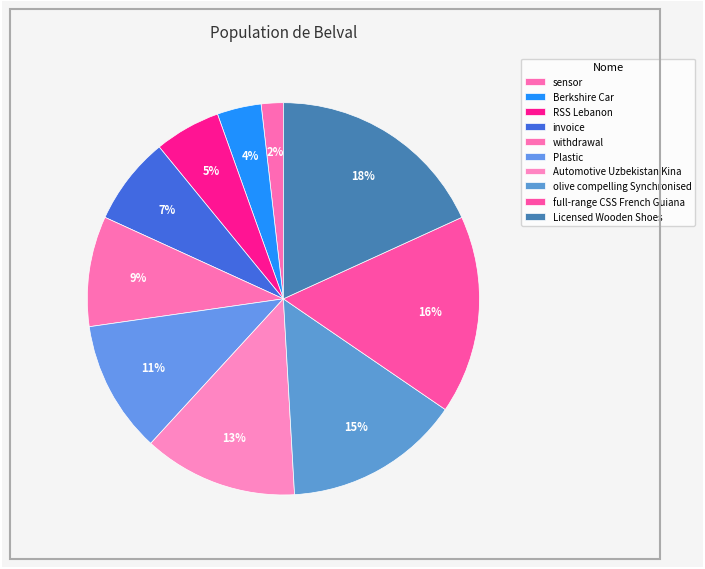

What percentage do Berkshire Car and invoice together represent?

10.9%